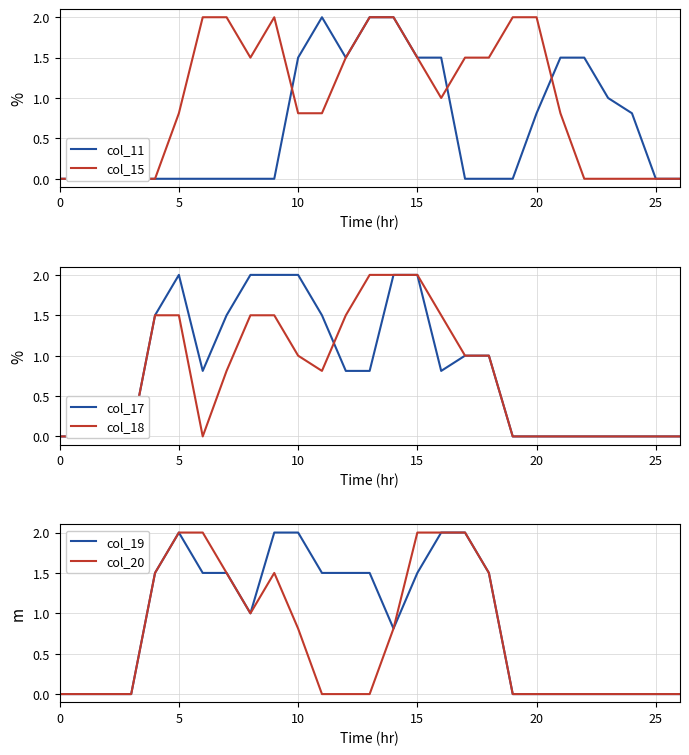

What is the label of the 4th point from the right?

23